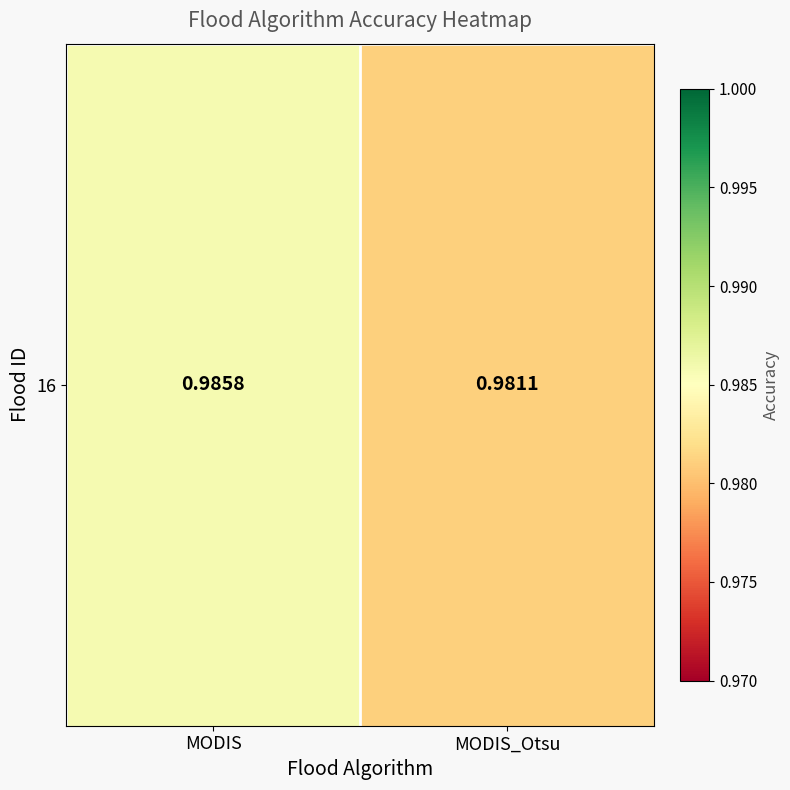

How many categories are shown in the chart?

2